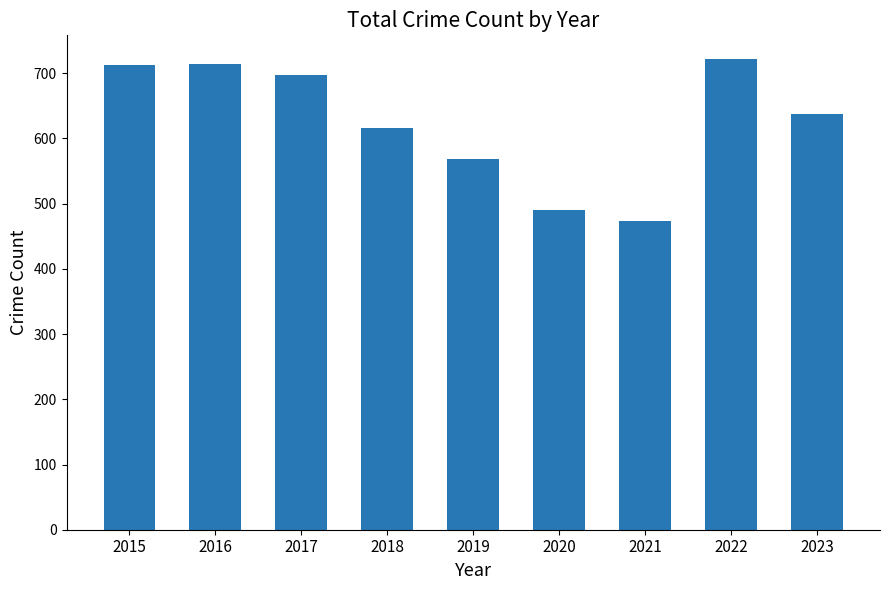

What is the approximate value at 2018, to the nearest 10?

620